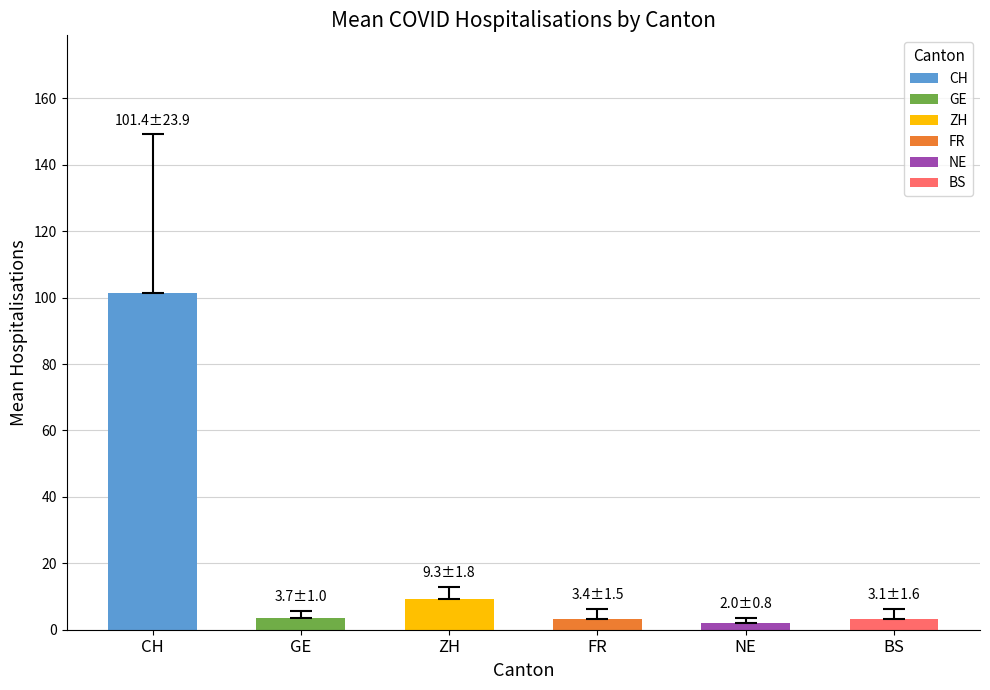

How many bars are there in each group?

6